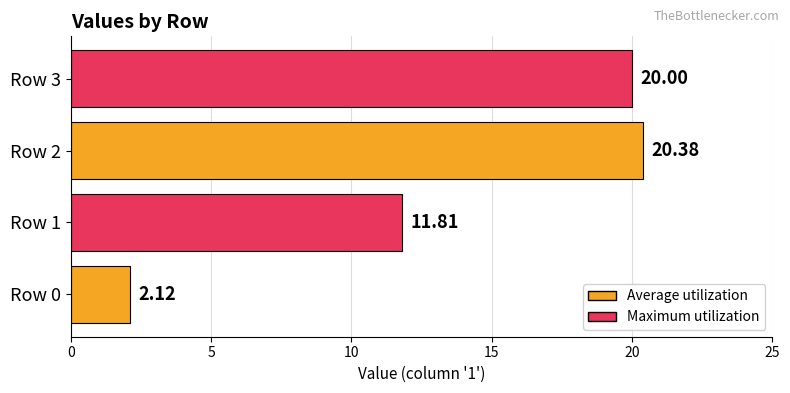

Rank the categories by value from lowest to highest.

Row 0, Row 1, Row 3, Row 2